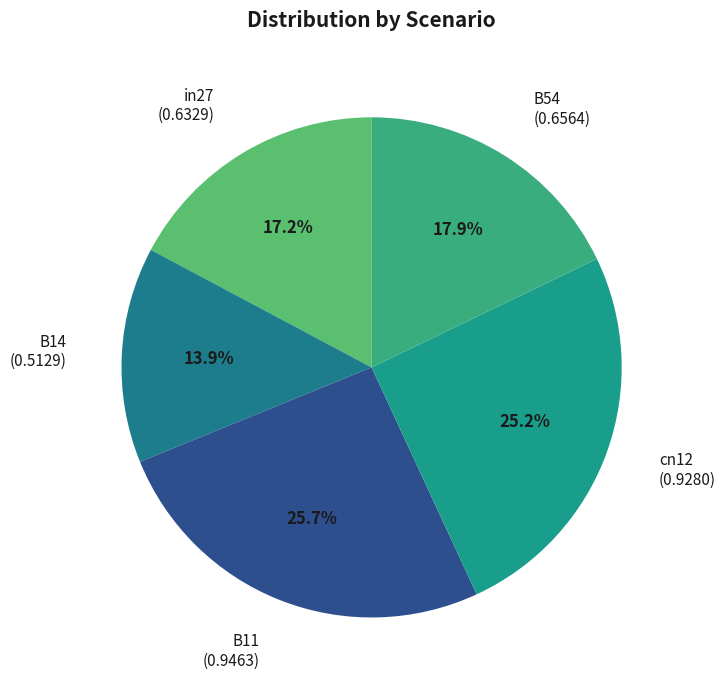

How much of the chart is everything except B11?

74.3%